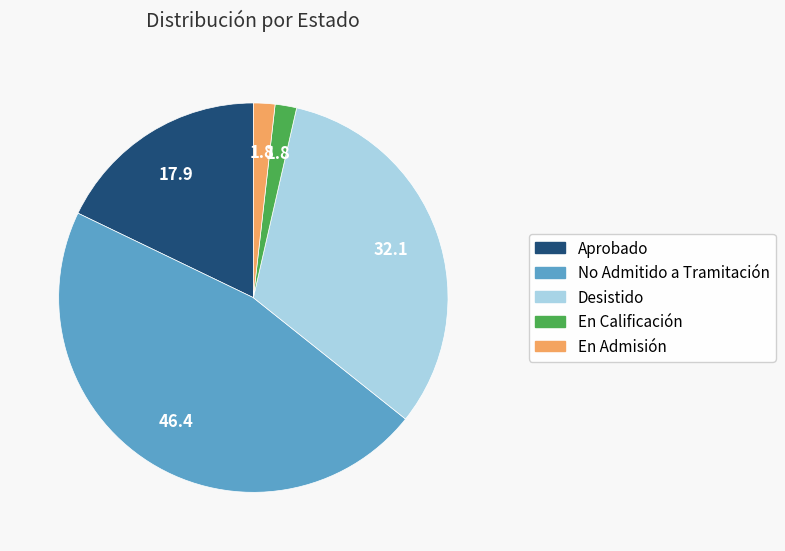

What is the ratio of the value at Desistido to the value at No Admitido a Tramitación?

0.7